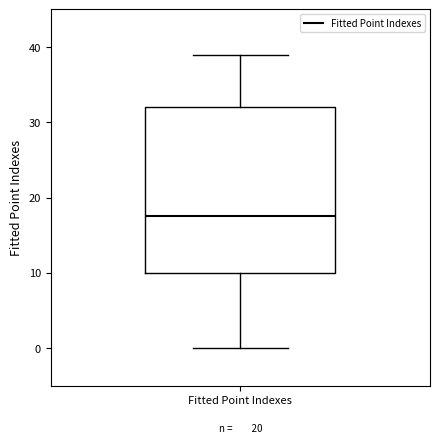

Transcribe this box plot: give where the median line is, the range the box spans, and where the two whiskers end, as read against the y-axis. The values are not printed on the chart, so give them approximately, as read against the axis.

median 18, box 10 to 32, whiskers 0 to 39